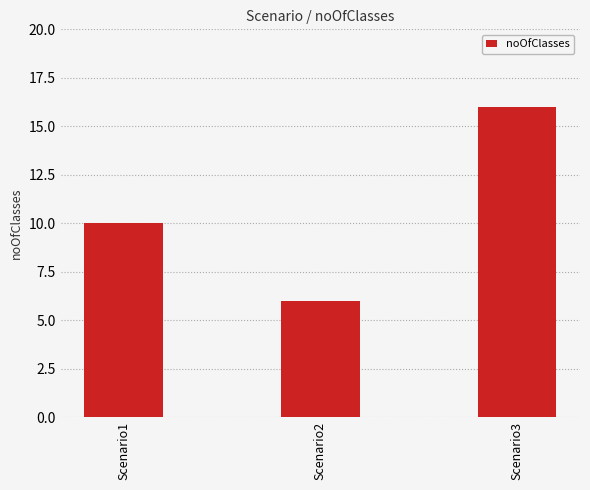

Reading left to right, transcribe all the data shown in this chart.

Scenario1=10	Scenario2=6	Scenario3=16